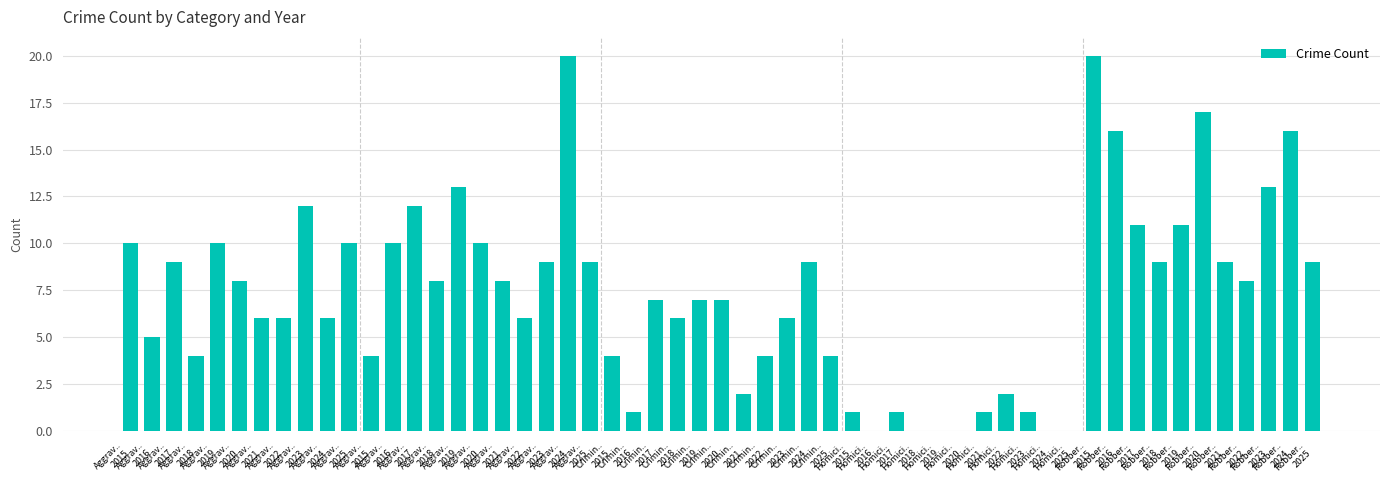

Reading left to right, transcribe all the data shown in this chart.

Aggravated Assault: 2015=10	2016=5	2017=9	2018=4	2019=10	2020=8	2021=6	2022=6	2023=12	2024=6	2025=10
Aggravated Battery: 2015=4	2016=10	2017=12	2018=8	2019=13	2020=10	2021=8	2022=6	2023=9	2024=20	2025=9
Criminal Sexual Assault: 2015=4	2016=1	2017=7	2018=6	2019=7	2020=7	2021=2	2022=4	2023=6	2024=9	2025=4
Homicide: 2015=1	2016=0	2017=1	2018=0	2019=0	2020=0	2021=1	2022=2	2023=1	2024=0	2025=0
Robbery: 2015=20	2016=16	2017=11	2018=9	2019=11	2020=17	2021=9	2022=8	2023=13	2024=16	2025=9